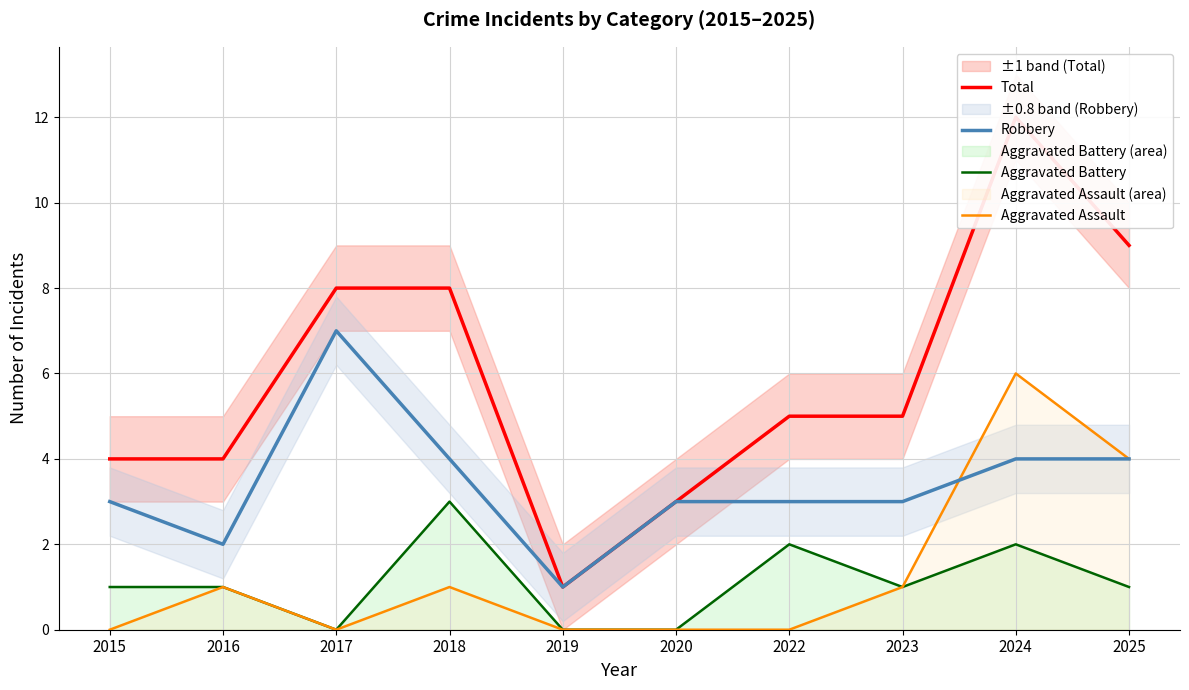

What is the difference between the maximum and second lowest values in the Total series?

9